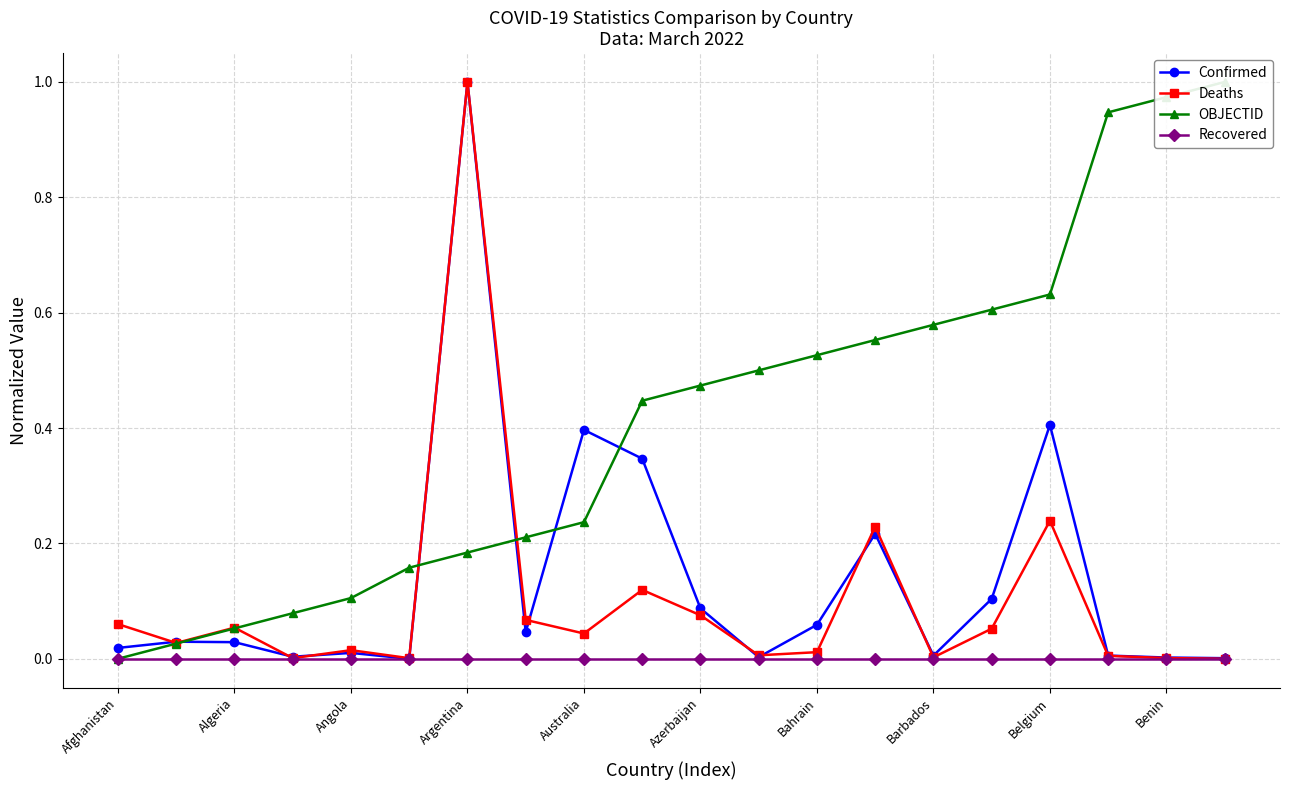

At which label is OBJECTID closest to 0?

Afghanistan